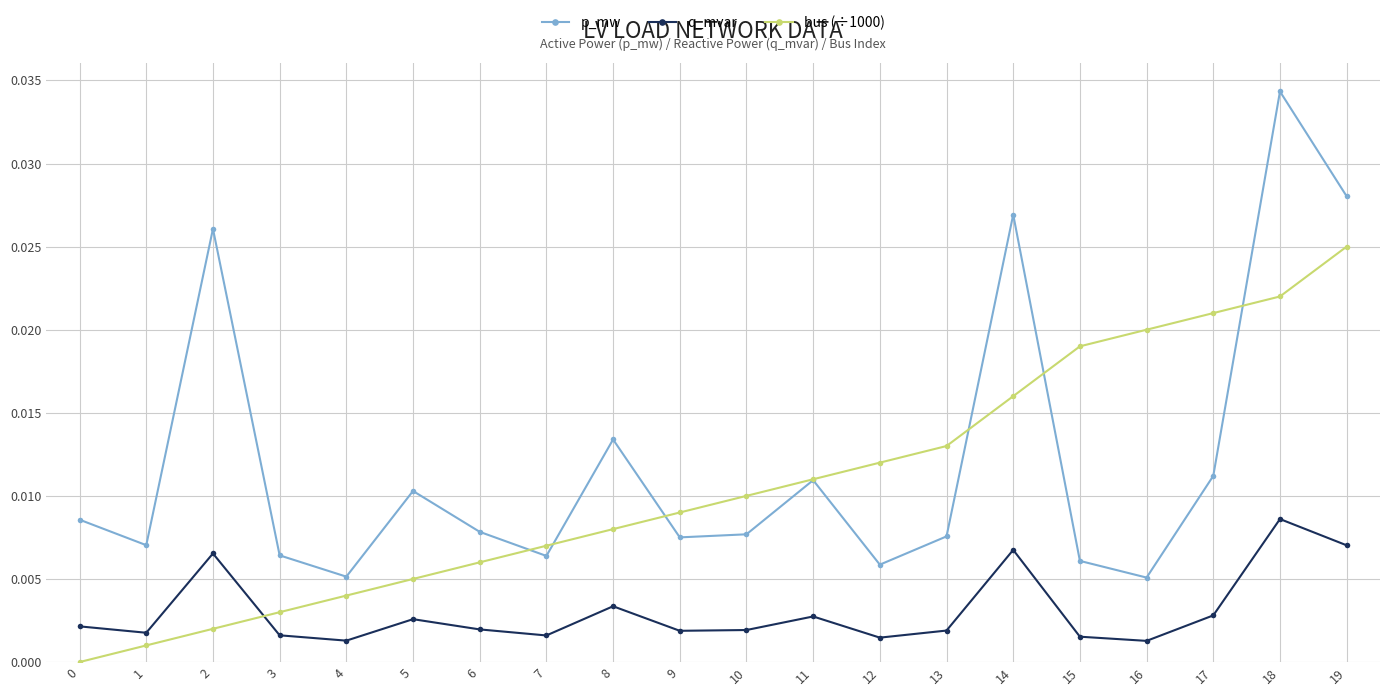

Which category has the highest value across all series?

18